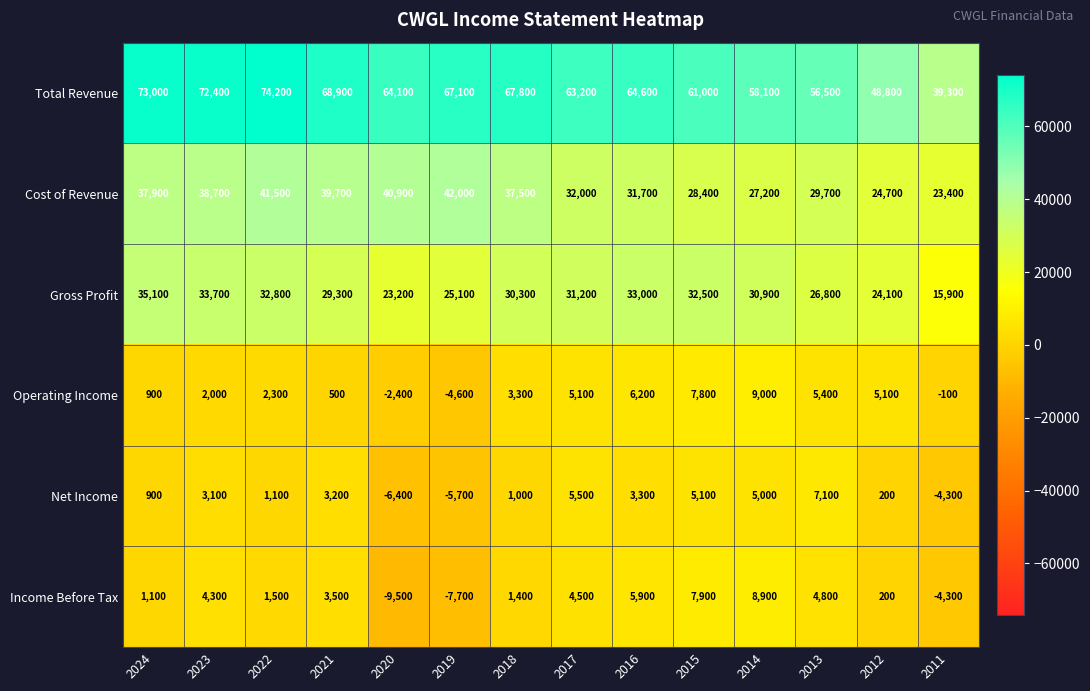

At which category does the chart reach its peak across all series?

2022